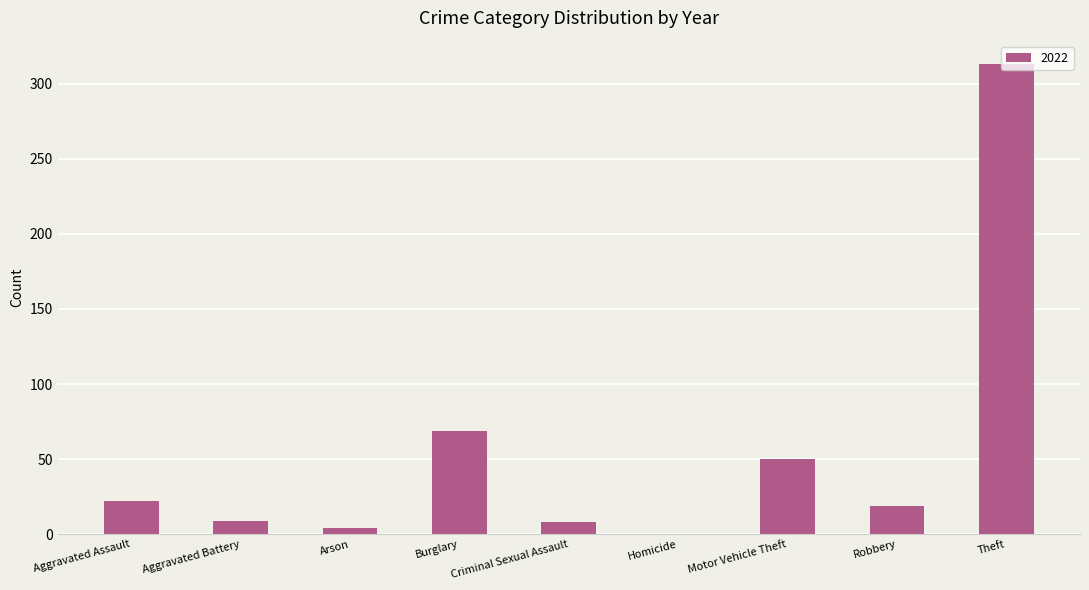

Which has a higher value, Robbery or Homicide?

Robbery